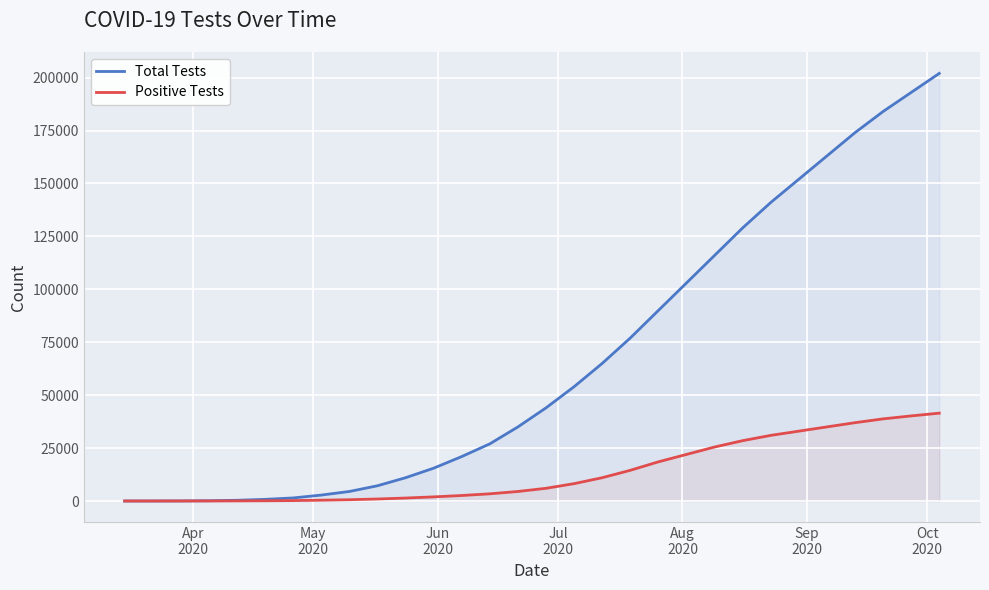

Which series has the widest spread of values?

Total Tests